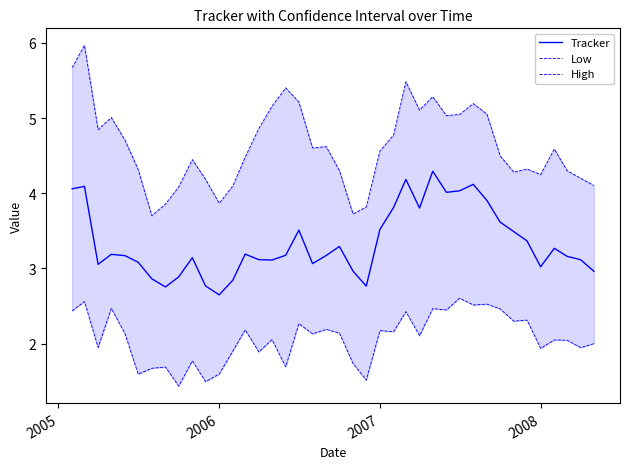

What is the highest value of the Tracker series?

4.3